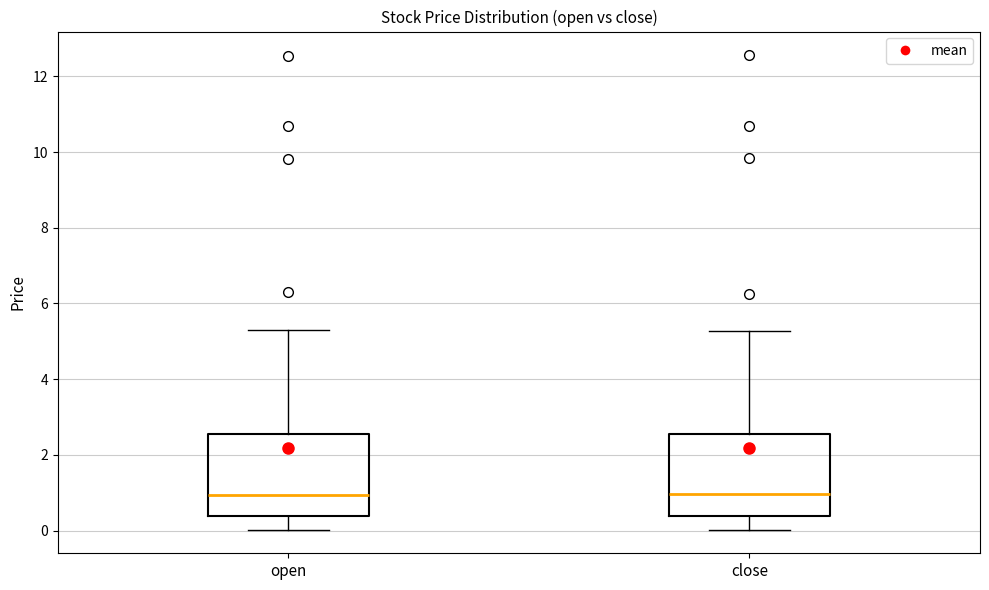

Reading left to right, read every box against the y-axis: the position of its median line, the range the box covers, and the ends of its whiskers. The values are not printed on the chart, so give them approximately, as read against the axis.

open: median 1.0, box 0.4 to 2.6, whiskers 0.0 to 5.4
close: median 1.0, box 0.4 to 2.6, whiskers 0.0 to 5.2